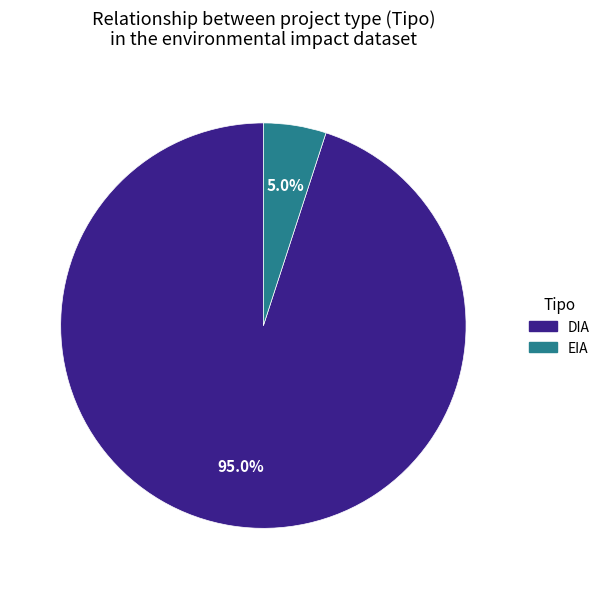

How much of the chart is everything except EIA?

95.0%